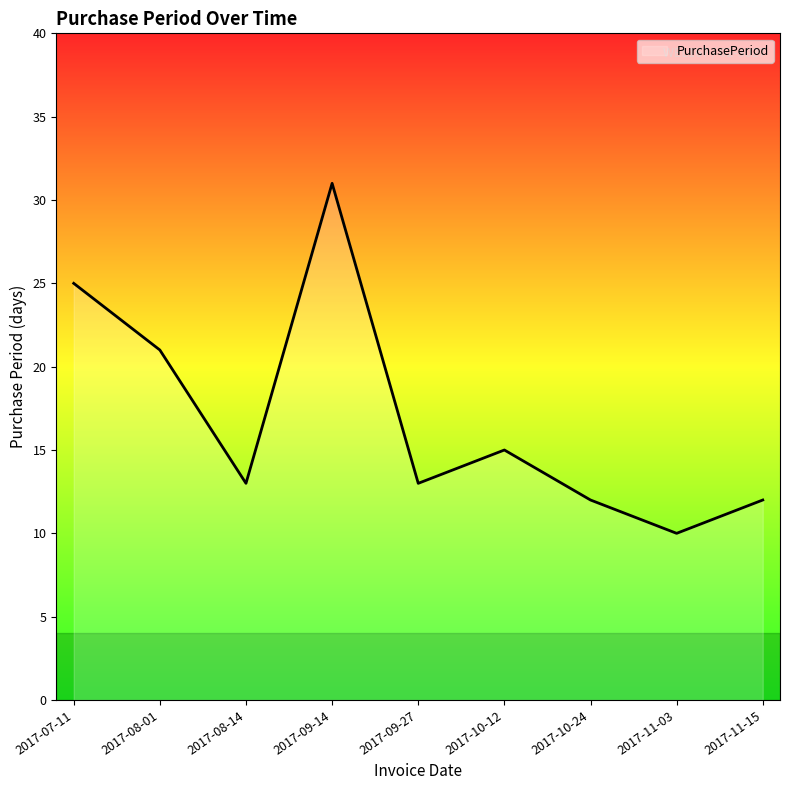

What value does the data have at 2017-11-15?

12